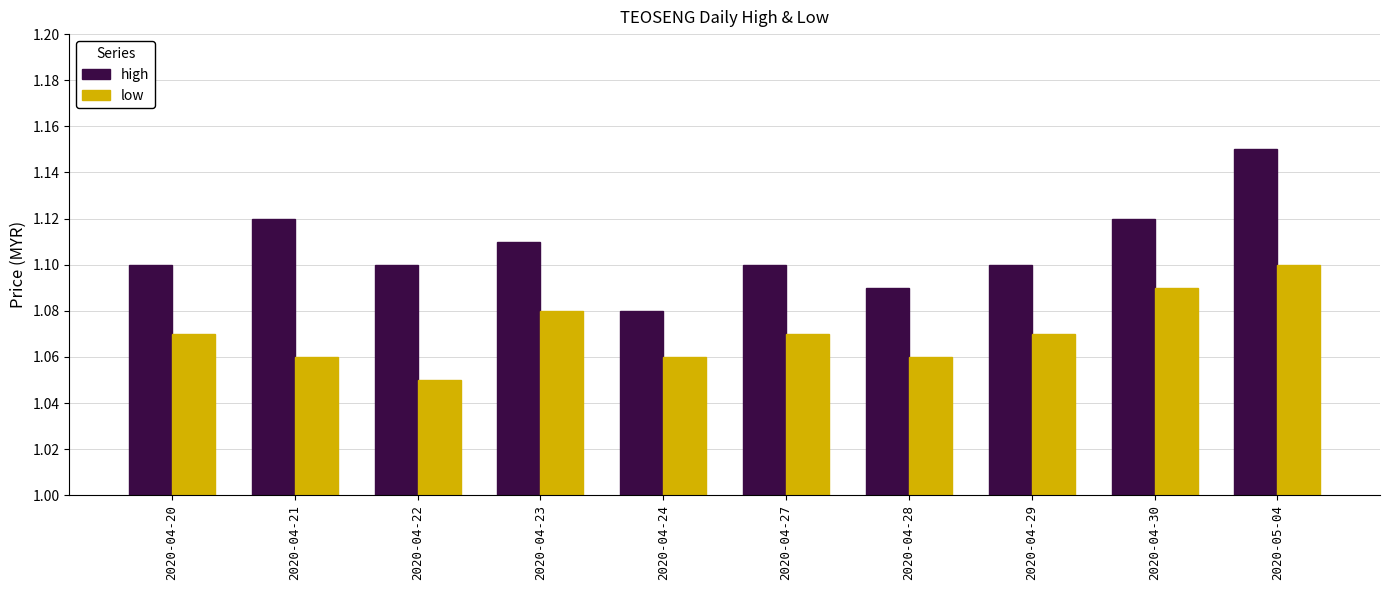

What is the sum of all low values?

10.7